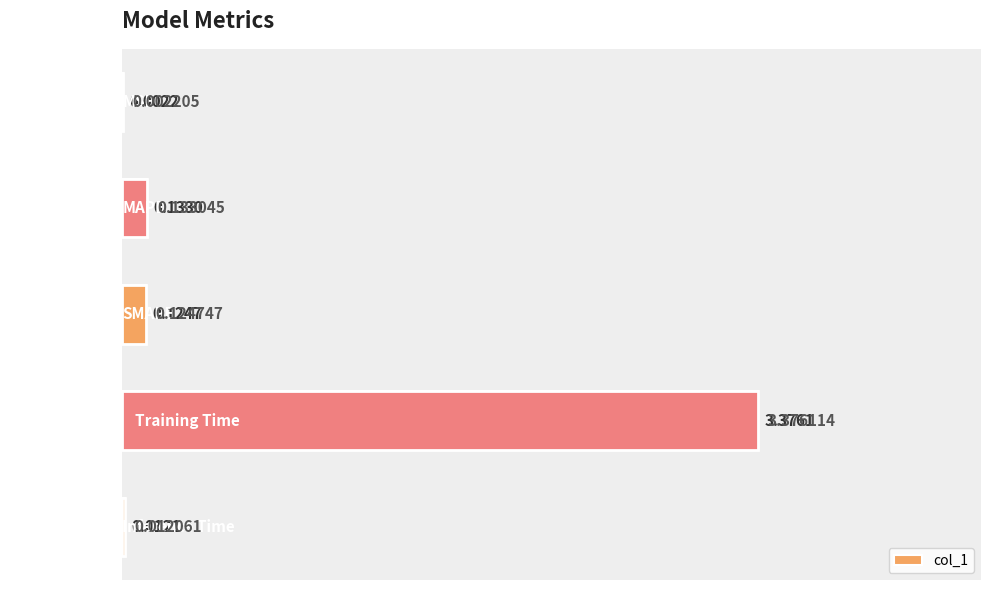

What is the difference between the maximum and minimum values?

3.4